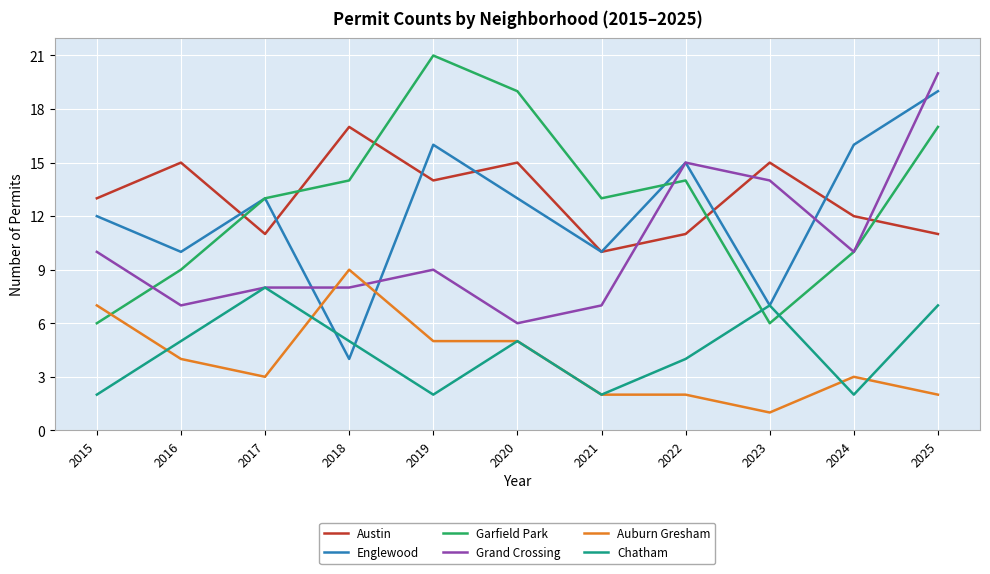

Which series has the largest total across all categories?

Austin